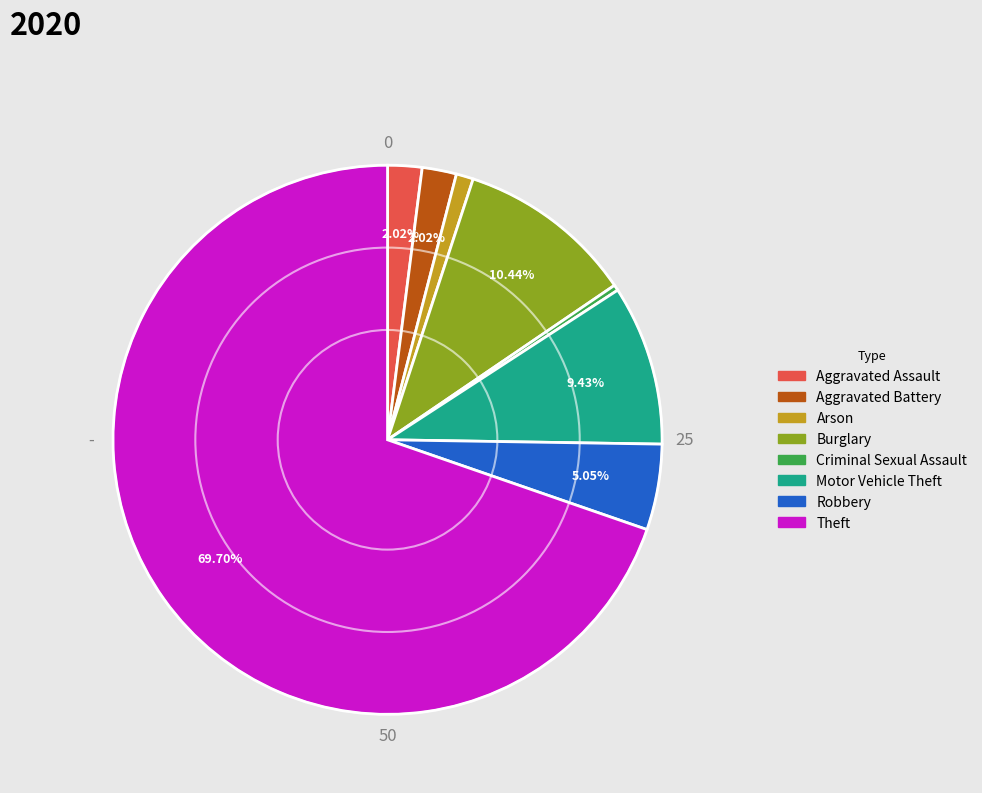

To the nearest percent, what is the difference between the Aggravated Assault and Robbery slice percentages?

3%